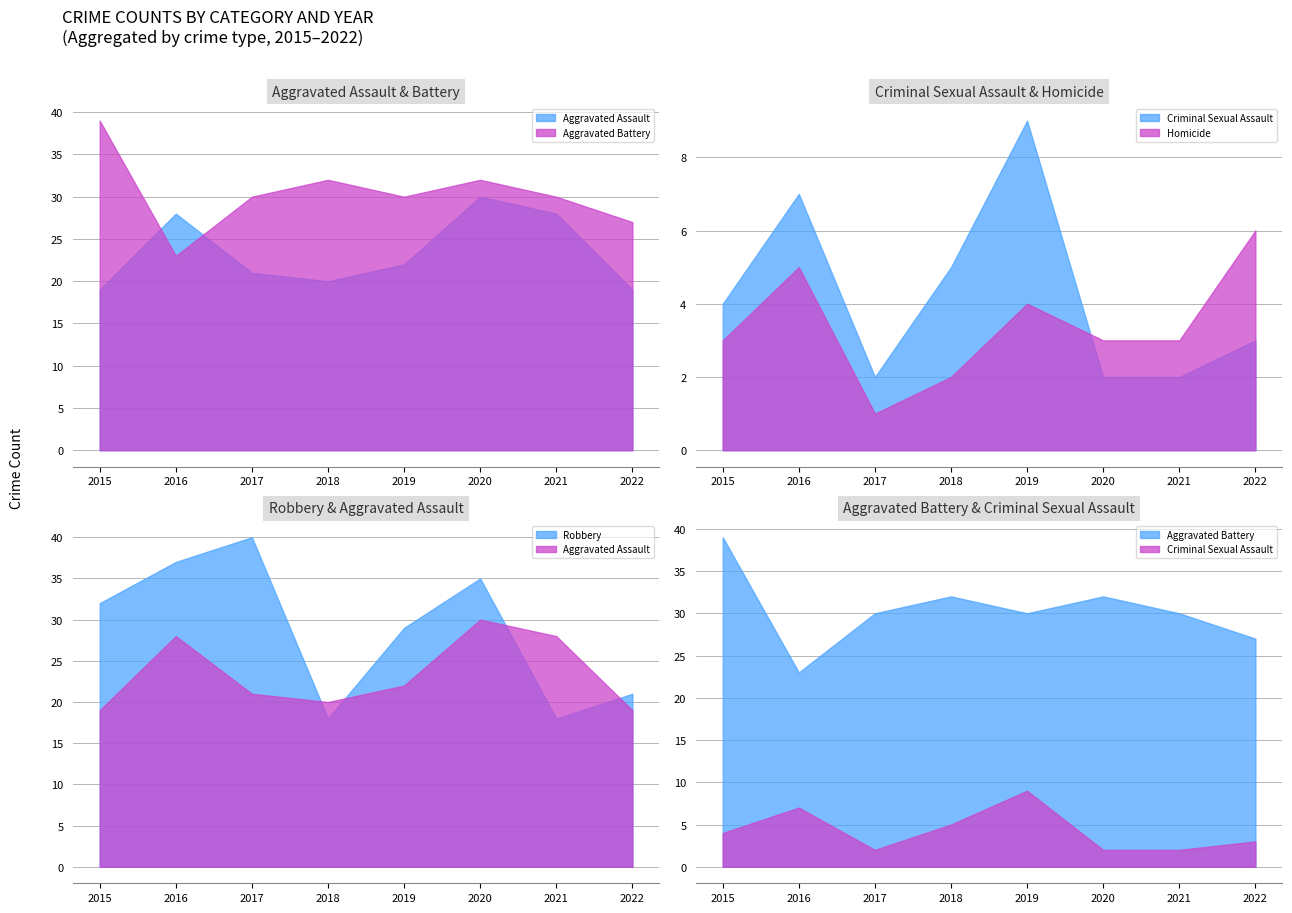

What is the spread (max minus min) of values at 2018?

30